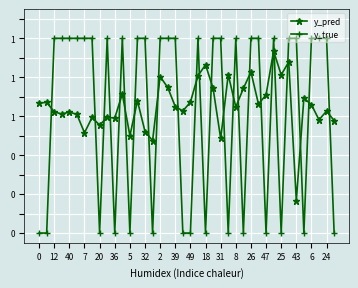

What are all the series names shown in the legend?

y_pred, y_true